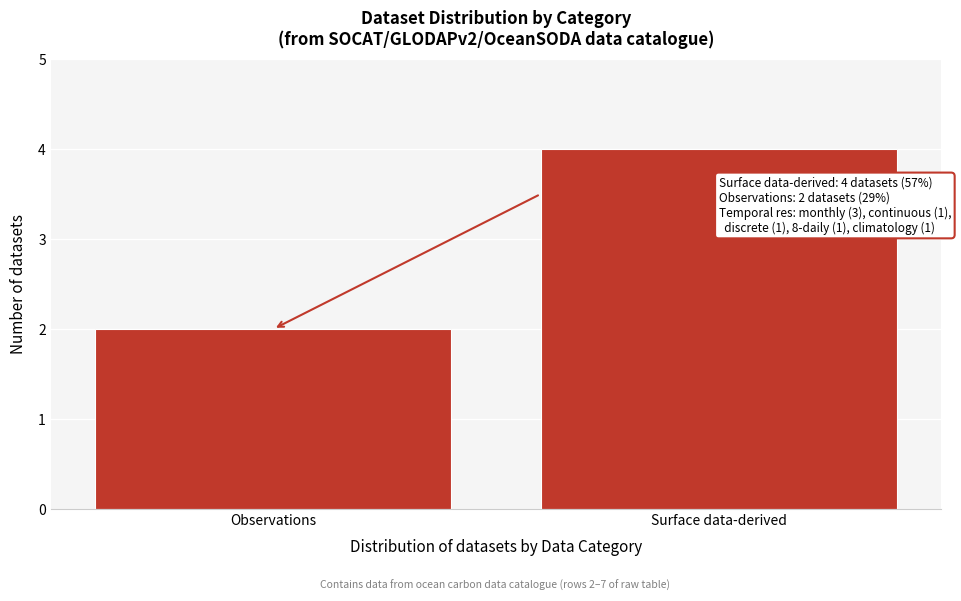

Reading right to left, list all the values displayed in this chart.

Surface data-derived=4	Observations=2